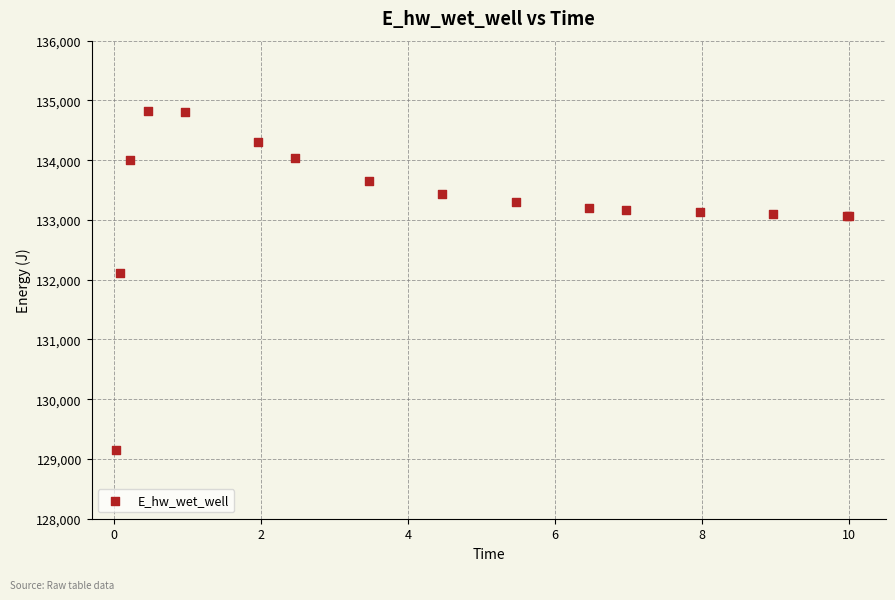

What Y value in the scatter plot is closest to 131981?

132105.5